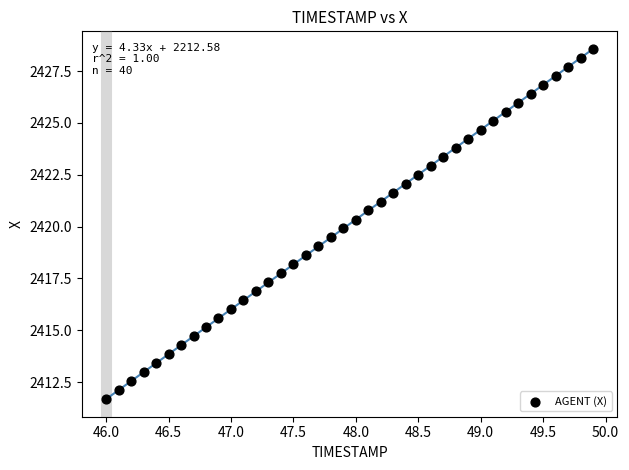

What is the range of Y values (max minus min)?

16.9